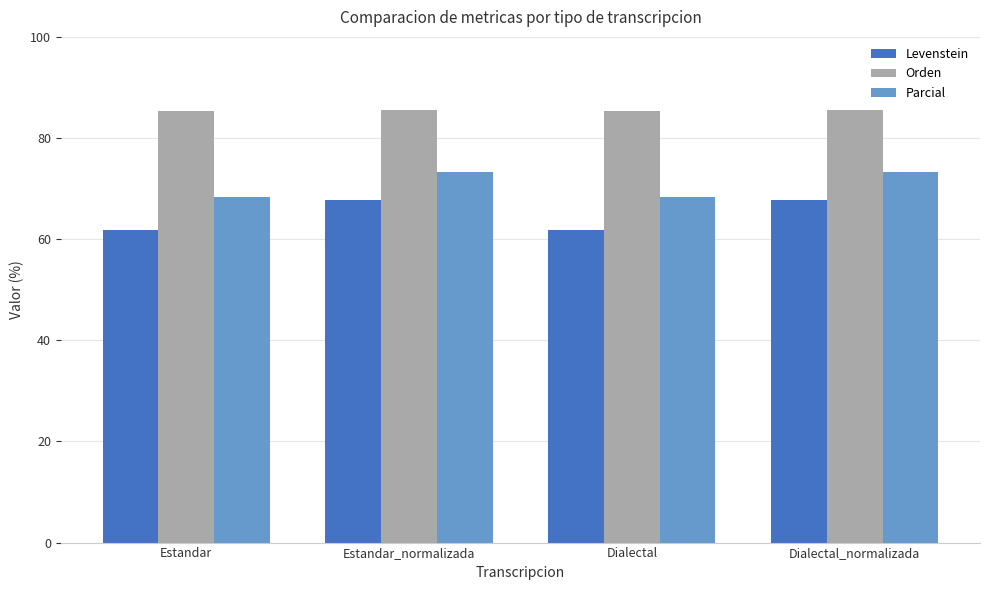

What is the label of the 1st bar from the left?

Estandar